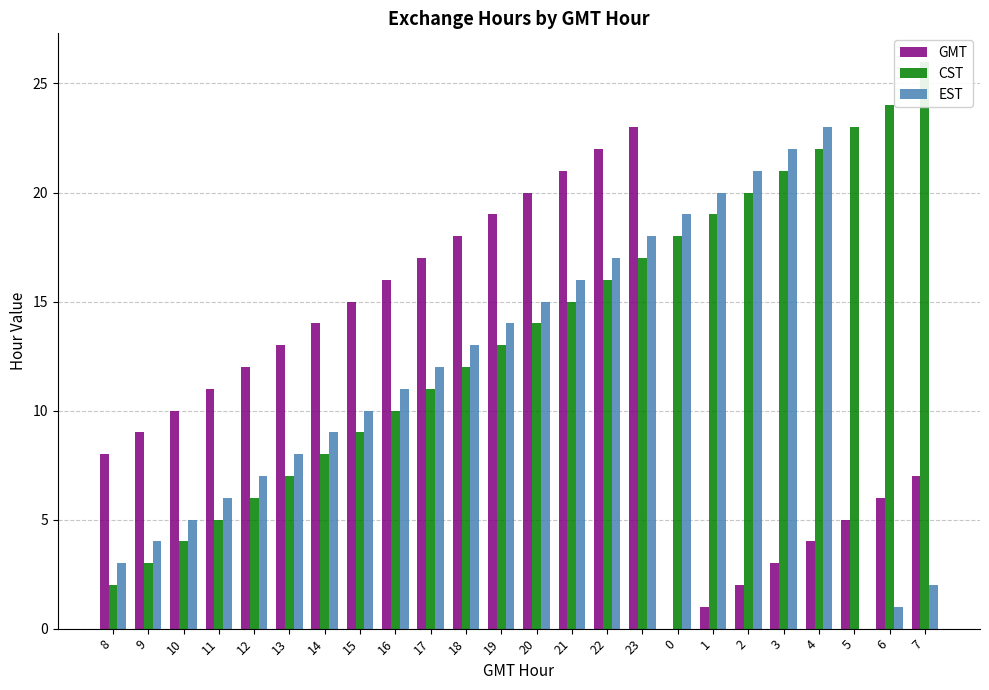

Rank the categories by EST value from highest to lowest.

4, 3, 2, 1, 0, 23, 22, 21, 20, 19, 18, 17, 16, 15, 14, 13, 12, 11, 10, 9, 8, 7, 6, 5